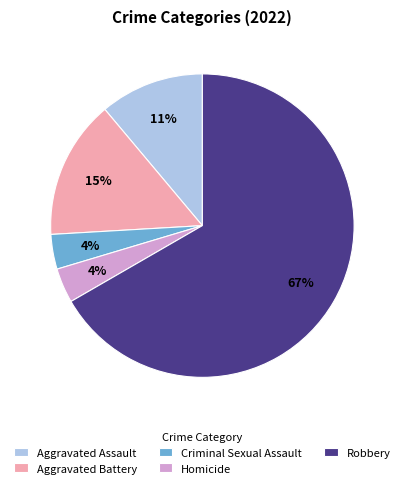

Which slice is the largest?

Robbery